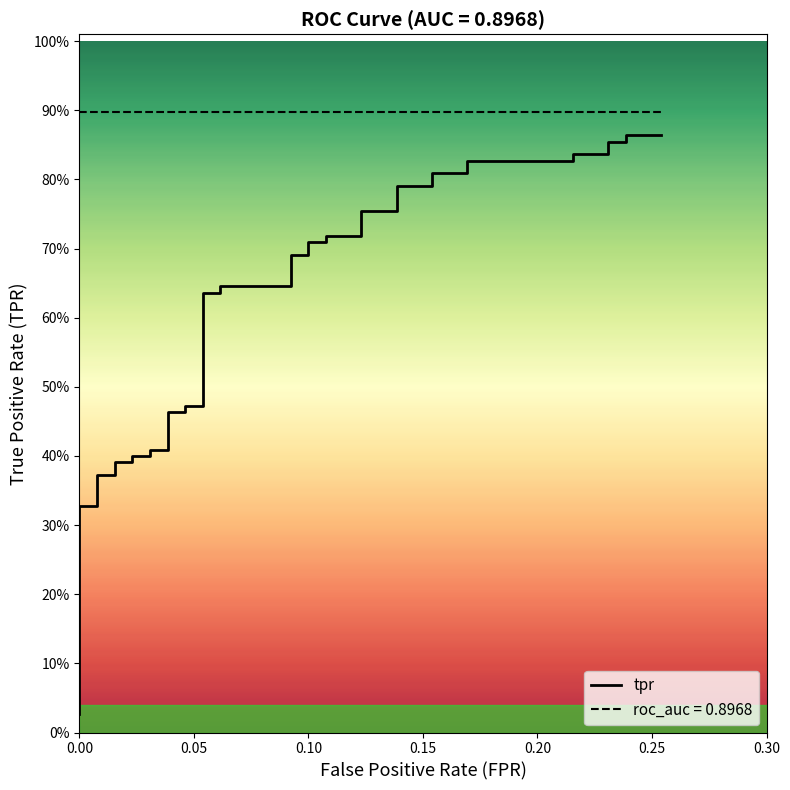

True or false: there are more than 0 points higher than both neighbors.

False